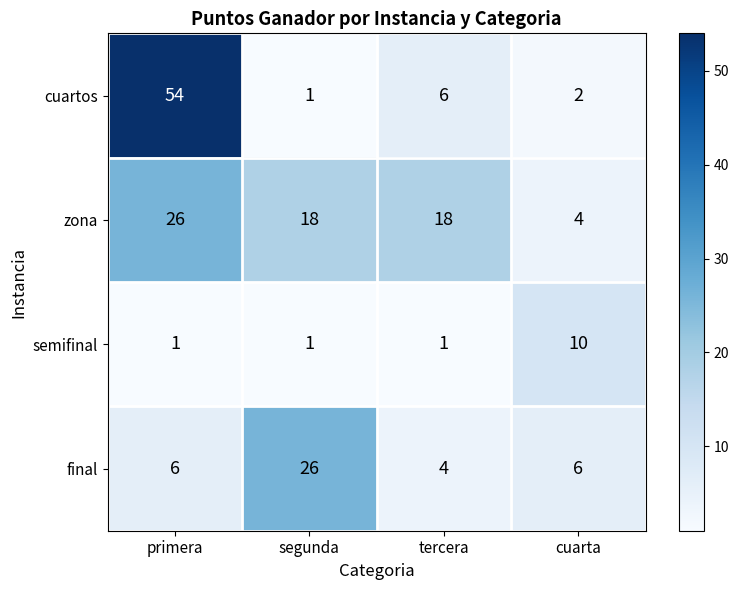

What is the total value across all series at tercera?

29